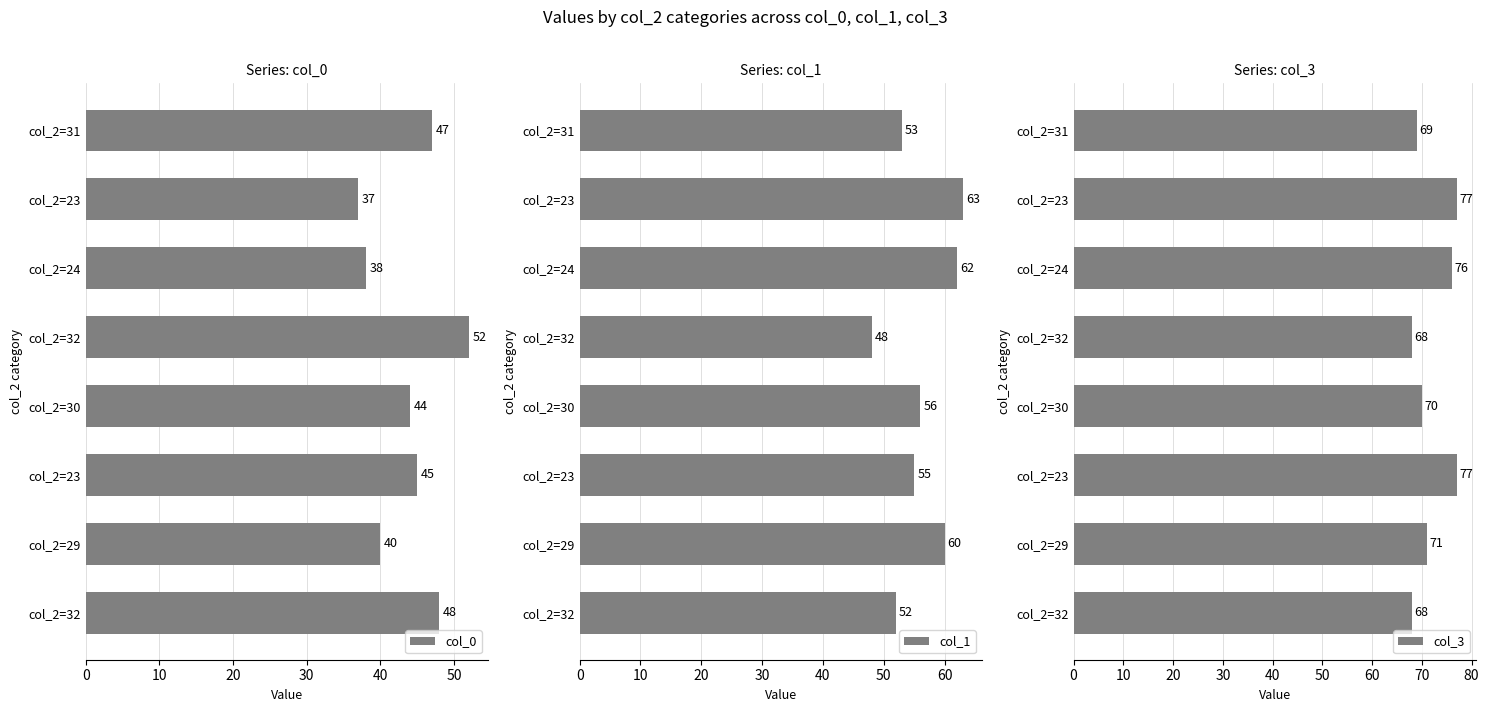

What is the difference between the col_0 values at col_2=29 and col_2=30?

4